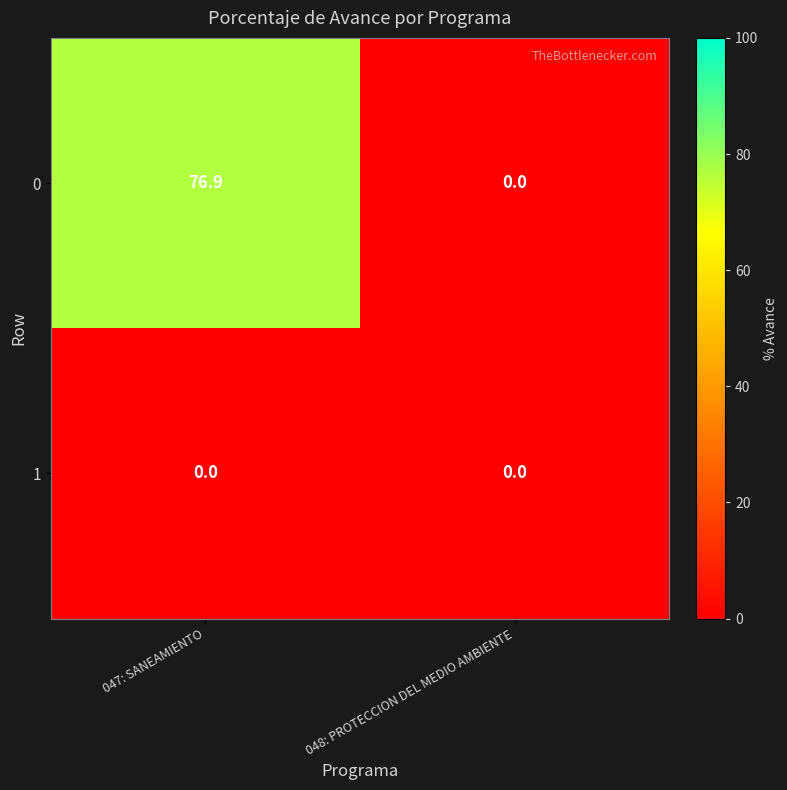

True or false: 0 has a value of 0.0 at 048: PROTECCION DEL MEDIO AMBIENTE.

True